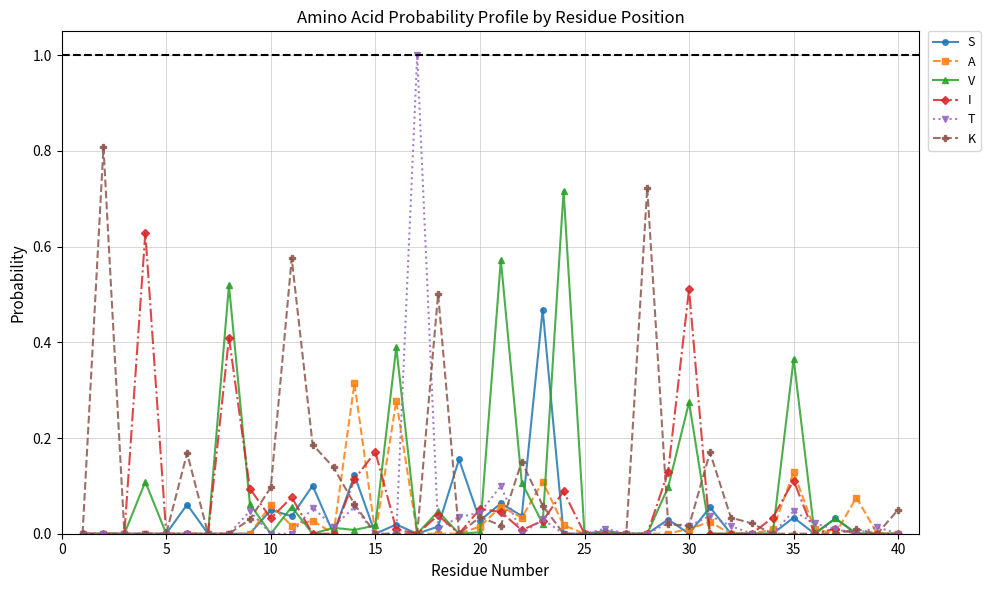

Does the chart have visible grid lines?

Yes